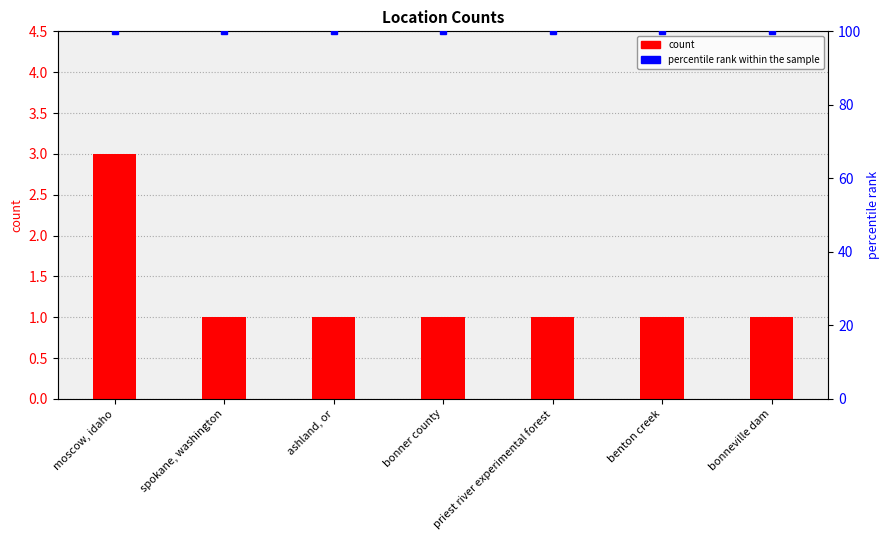

What is the minimum value shown in the chart?

1